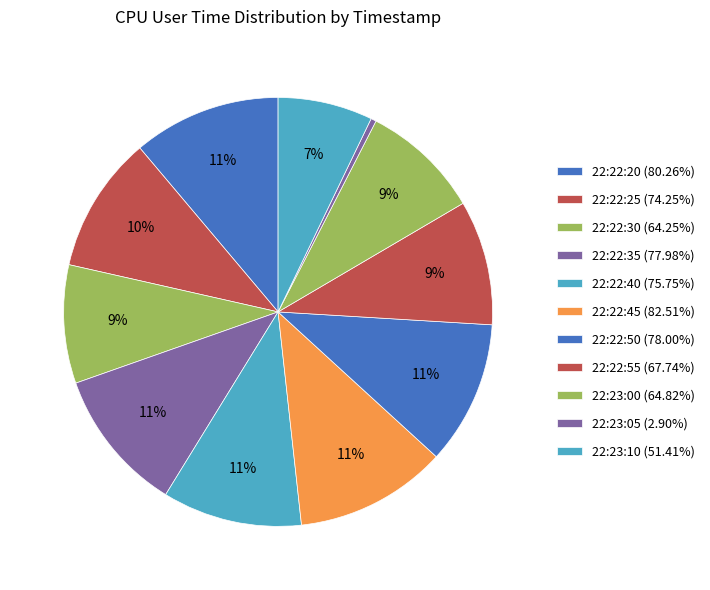

Rank the categories by value from highest to lowest.

22:22:45, 22:22:20, 22:22:50, 22:22:35, 22:22:40, 22:22:25, 22:22:55, 22:23:00, 22:22:30, 22:23:10, 22:23:05